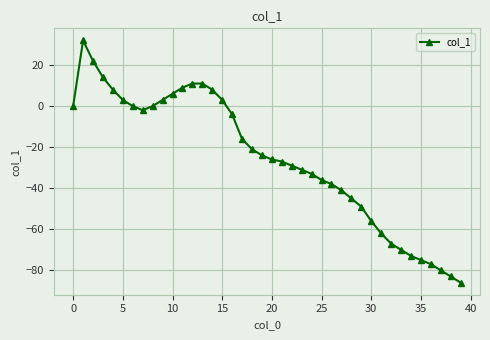

What is the difference between the maximum and second lowest values?

115